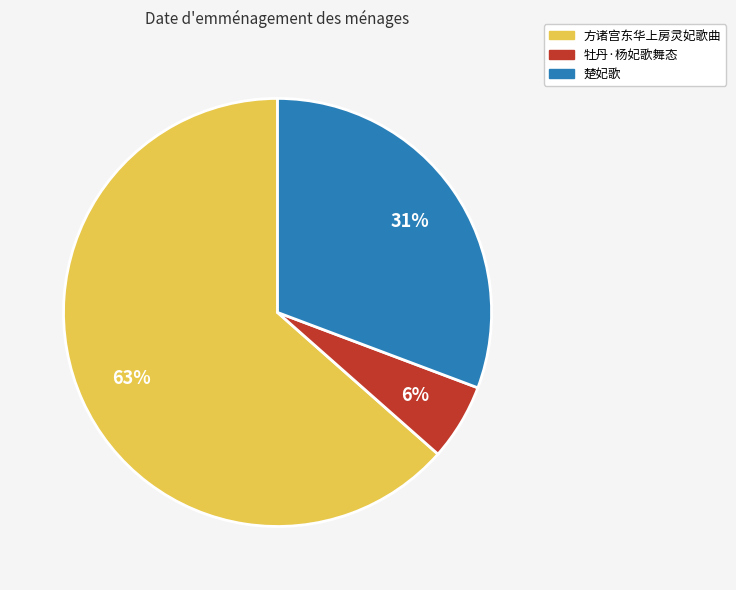

Which slice represents more than half of the pie?

方诸宫东华上房灵妃歌曲